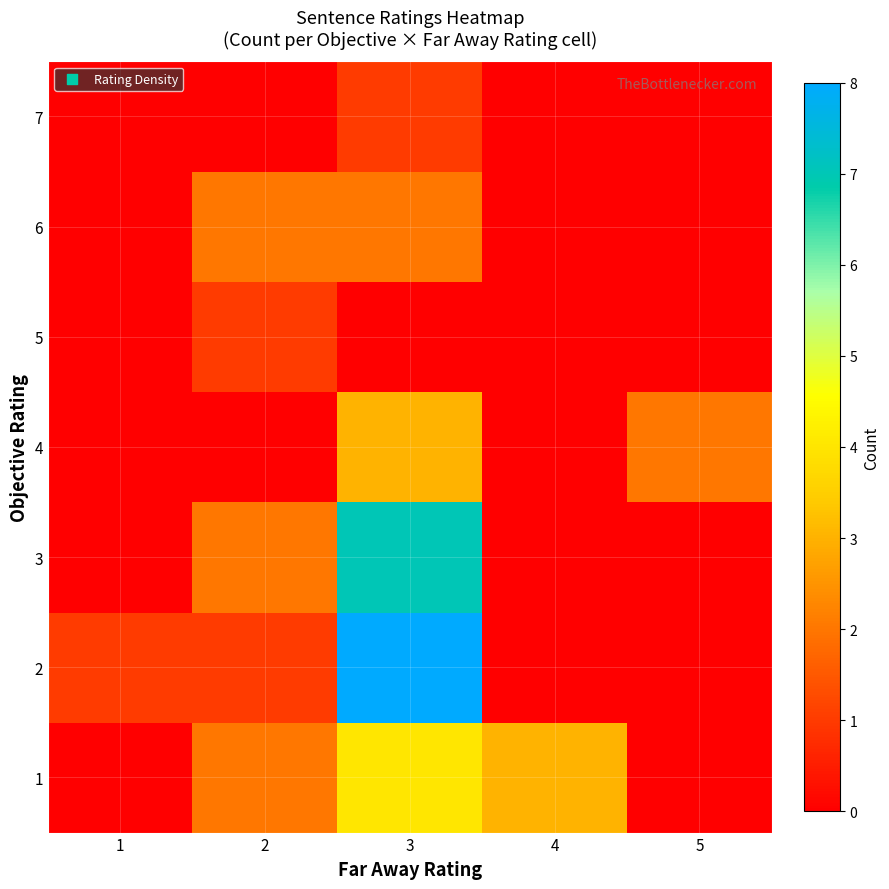

Count the number of categories in the chart.

5